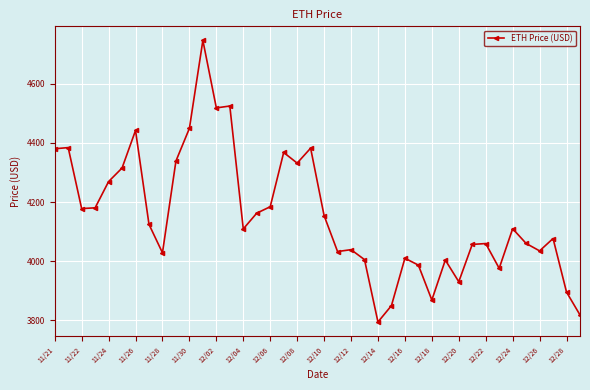

How many values are below 4109?

19